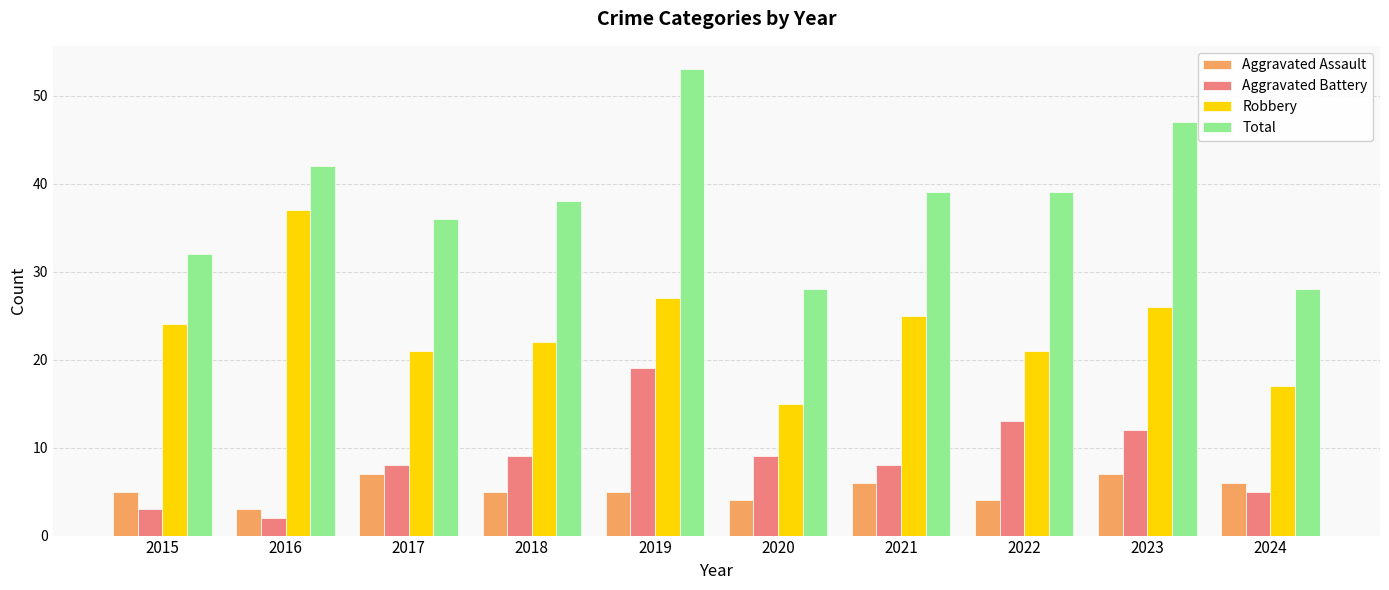

What is the total value across all series at 2021?

78